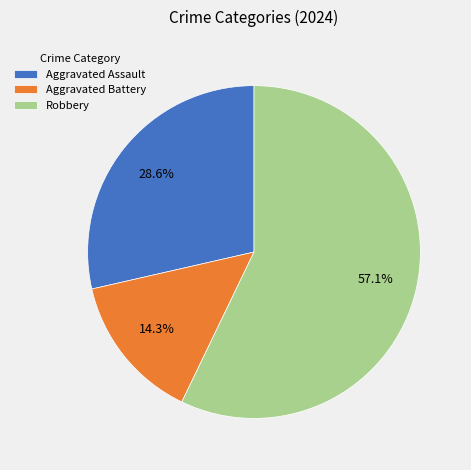

How many segments does this pie chart have?

3